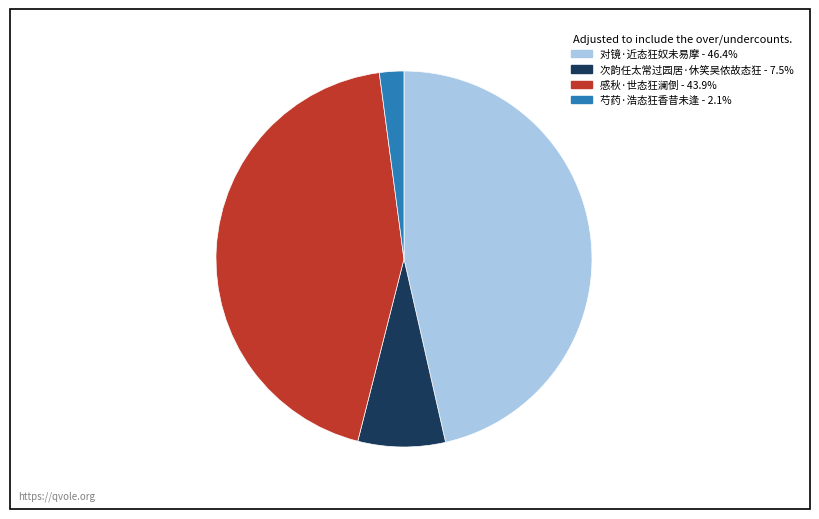

Is the sum of 次韵任太常过园居·休笑吴侬故态狂 and 芍药·浩态狂香昔未逢 greater than half?

No